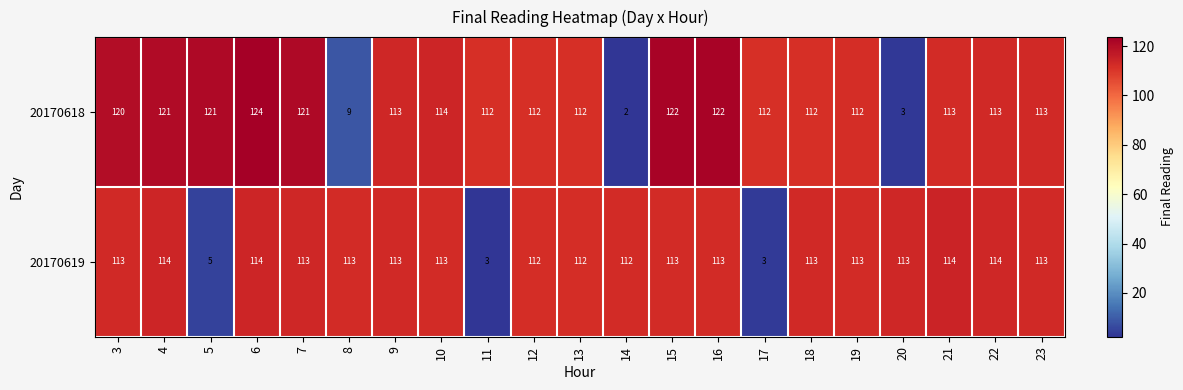

Which label corresponds to the largest value in the chart?

6